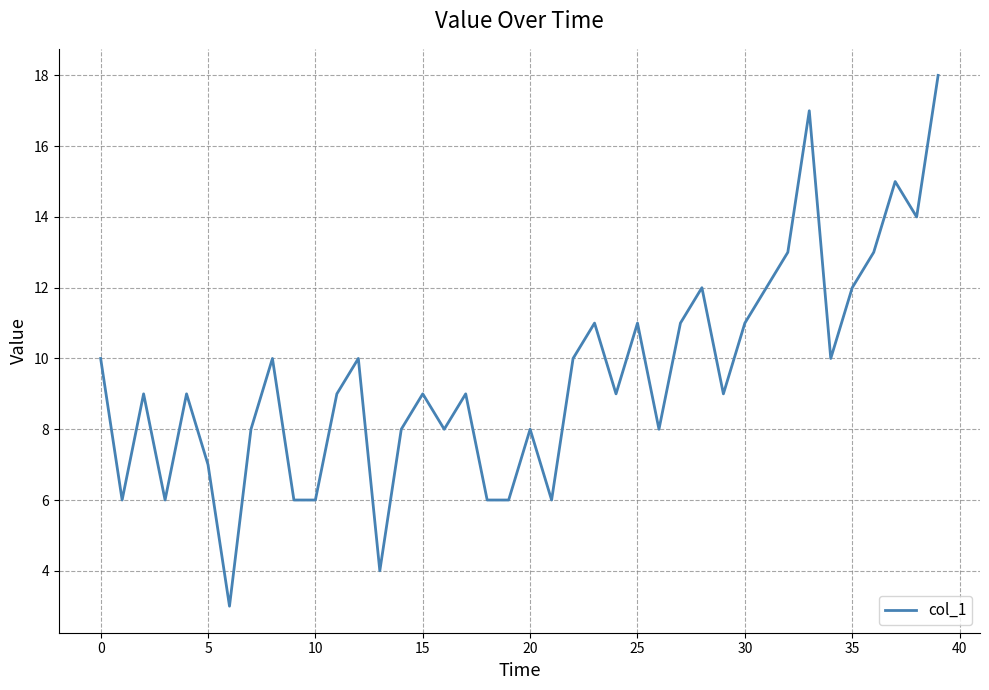

What is the difference between the maximum and minimum values?

15